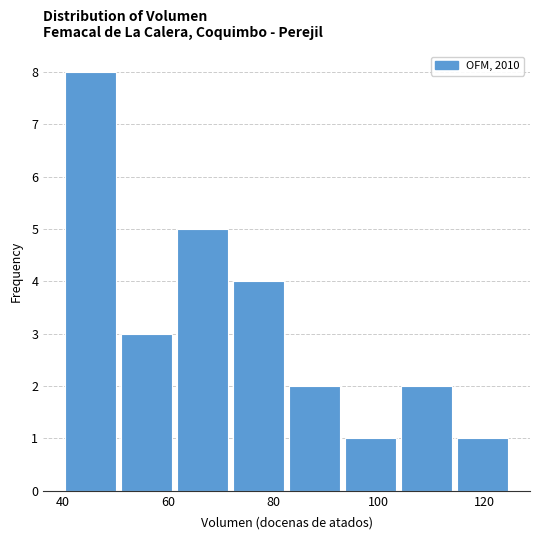

Reading left to right, list every bar in this chart as the range it spans on the x-axis followed by its height. Neither the bar edges nor the heights are printed on the chart, so give them approximately, as read against the axes.

40 to 50: 8
50 to 62: 3
62 to 72: 5
72 to 82: 4
82 to 94: 2
94 to 104: 1
104 to 114: 2
114 to 126: 1